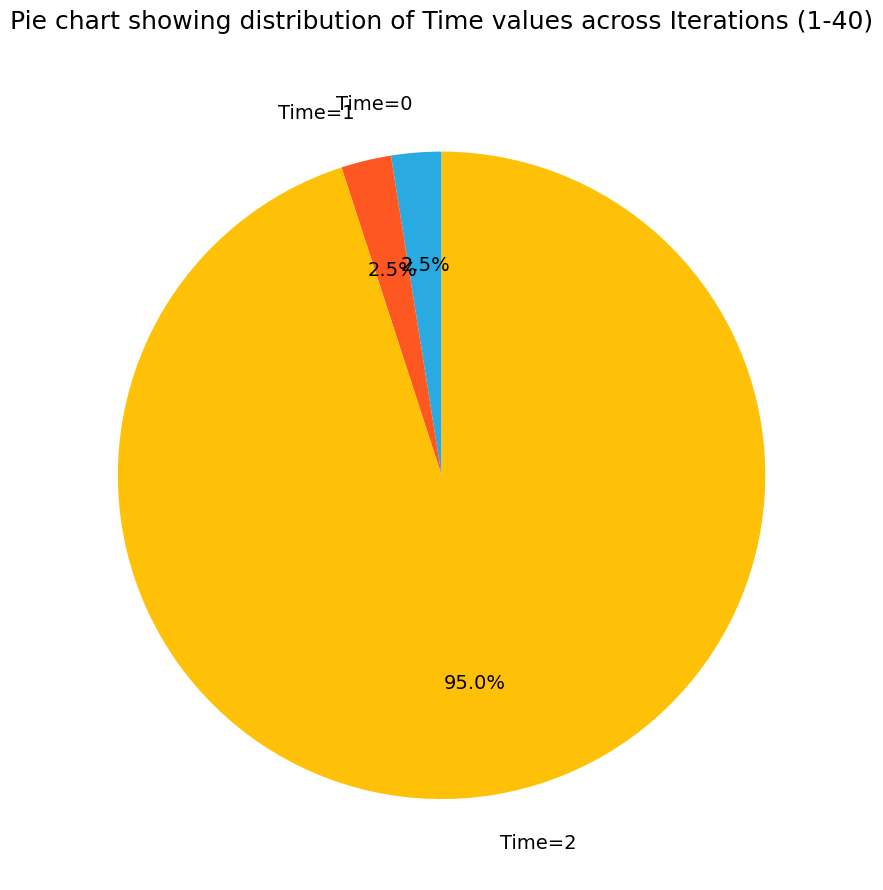

Approximately how many times larger is the value at Time=2 compared to Time=0?

38.0